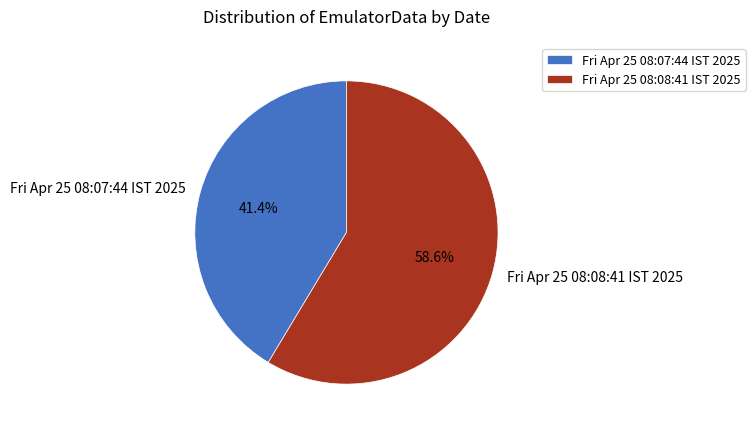

Count the number of slices in the pie.

2